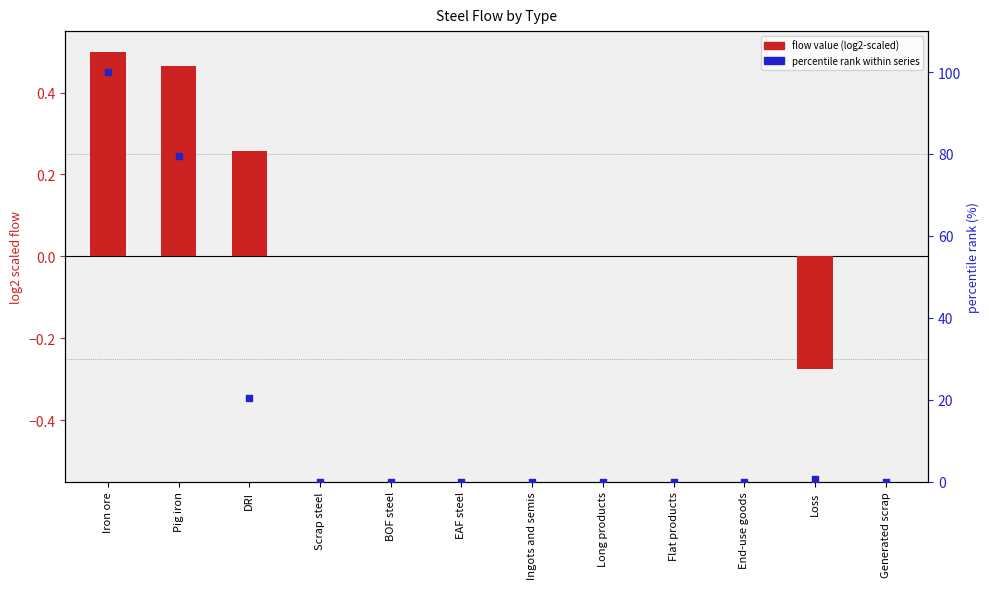

What are all the series names shown in the legend?

flow value (log2-scaled), percentile rank within series